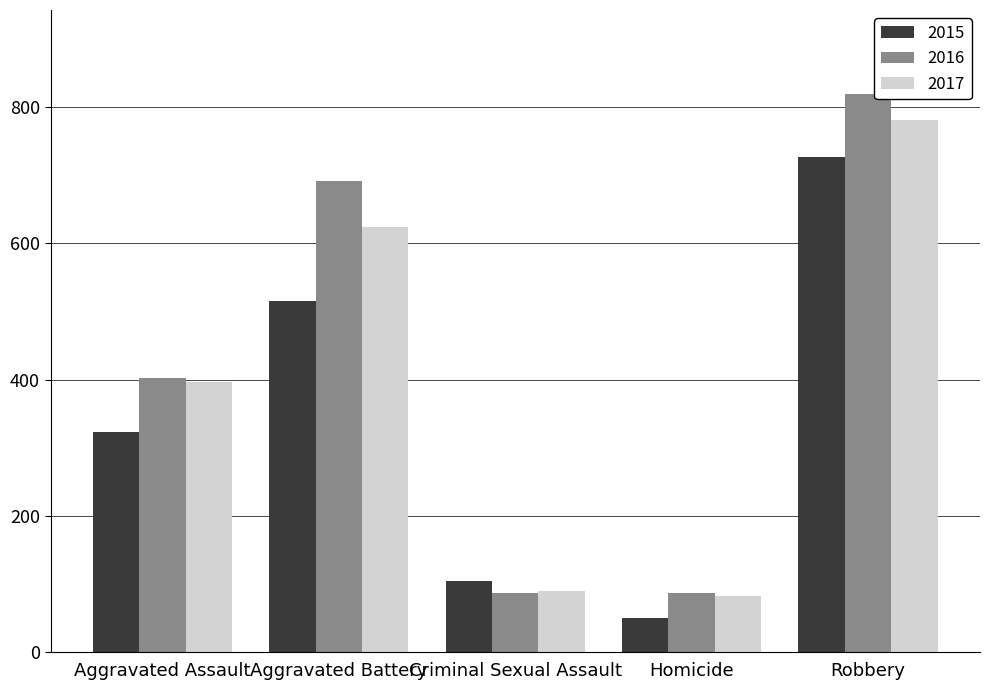

What is the label of the 3rd bar from the right?

Criminal Sexual Assault